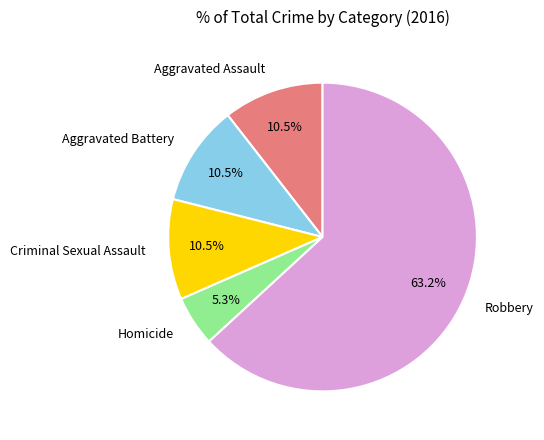

Does any single category account for the majority?

Yes